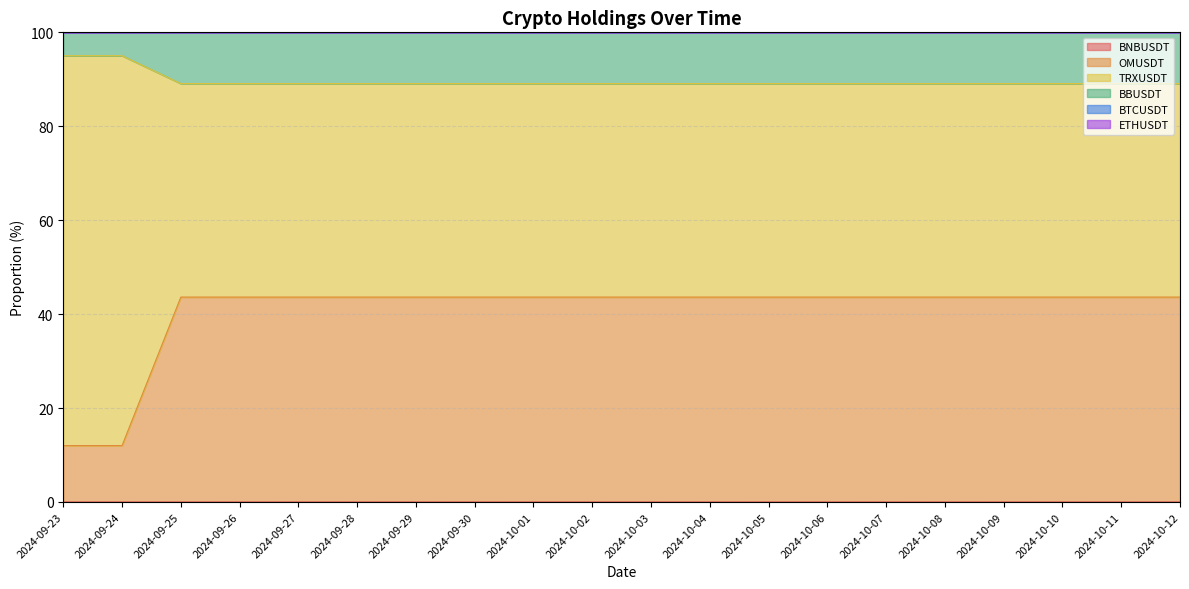

At which category is the sum across all series the highest?

2024-09-25